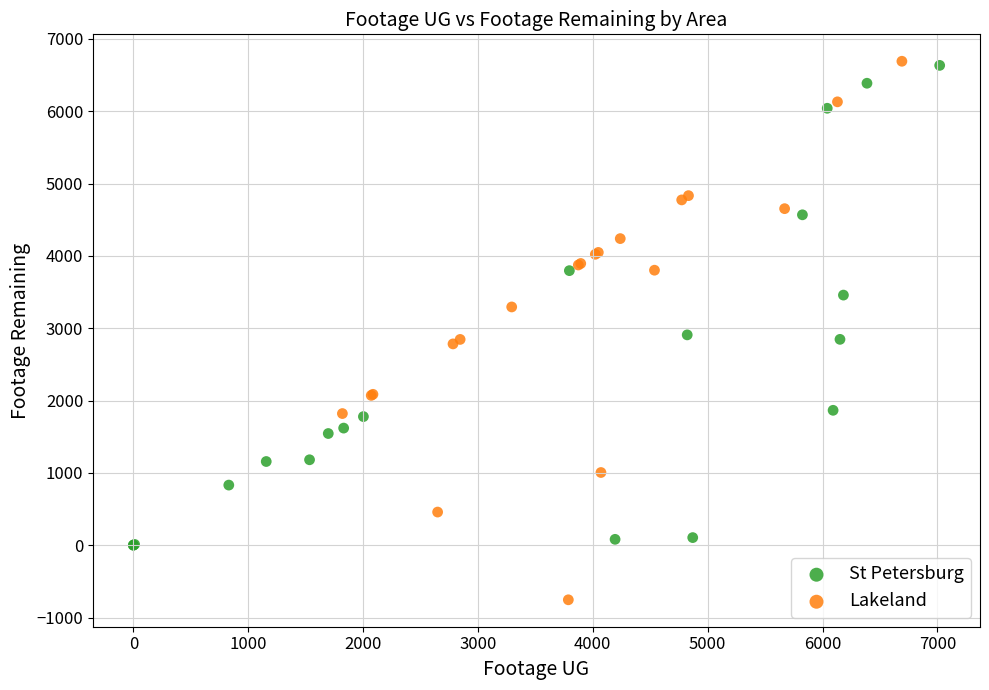

Which series contains the lowest Y value?

Lakeland